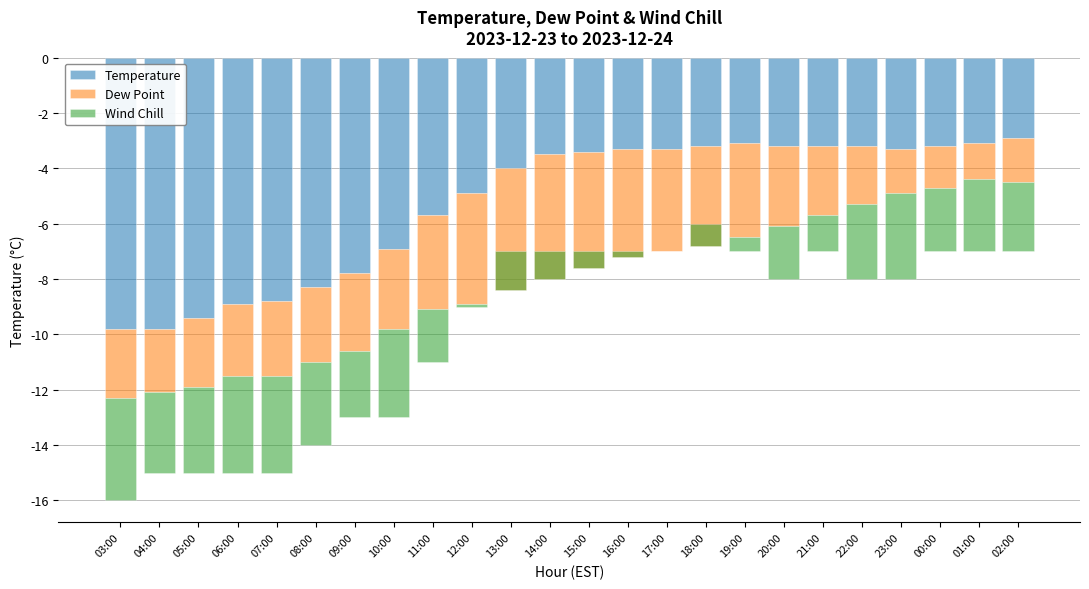

Does the chart contain stacked bars?

No